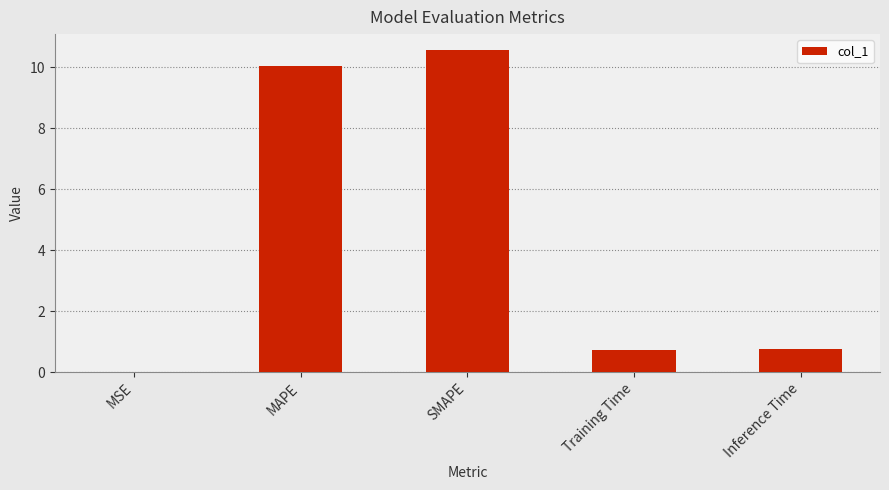

The chart shows a value of 0.0 at MSE. True or false?

True